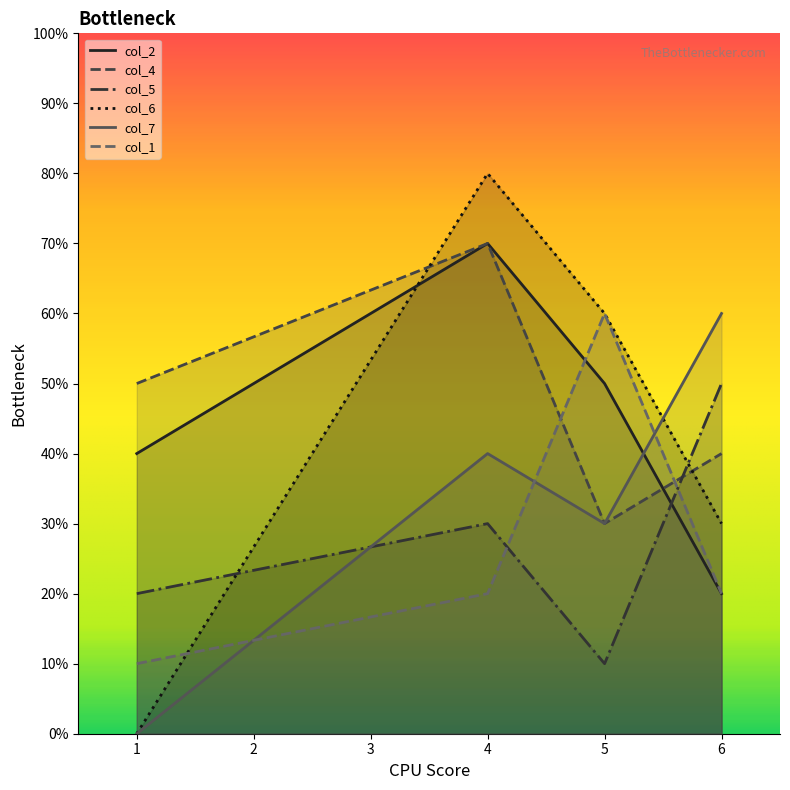

How many series are shown in this chart?

6